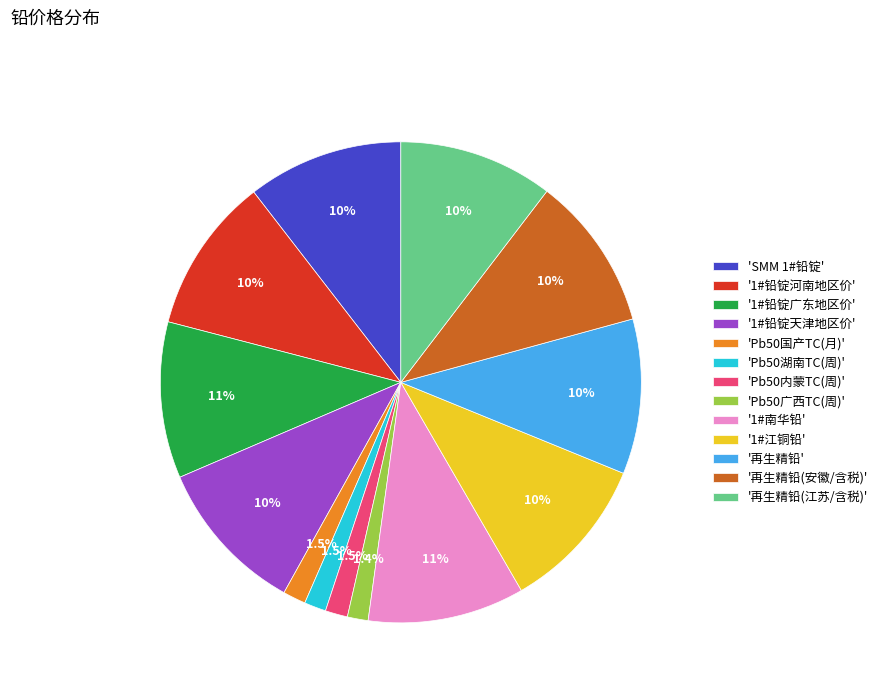

Which has a higher value, '1#铅锭广东地区价' or 'Pb50内蒙TC(周)'?

'1#铅锭广东地区价'